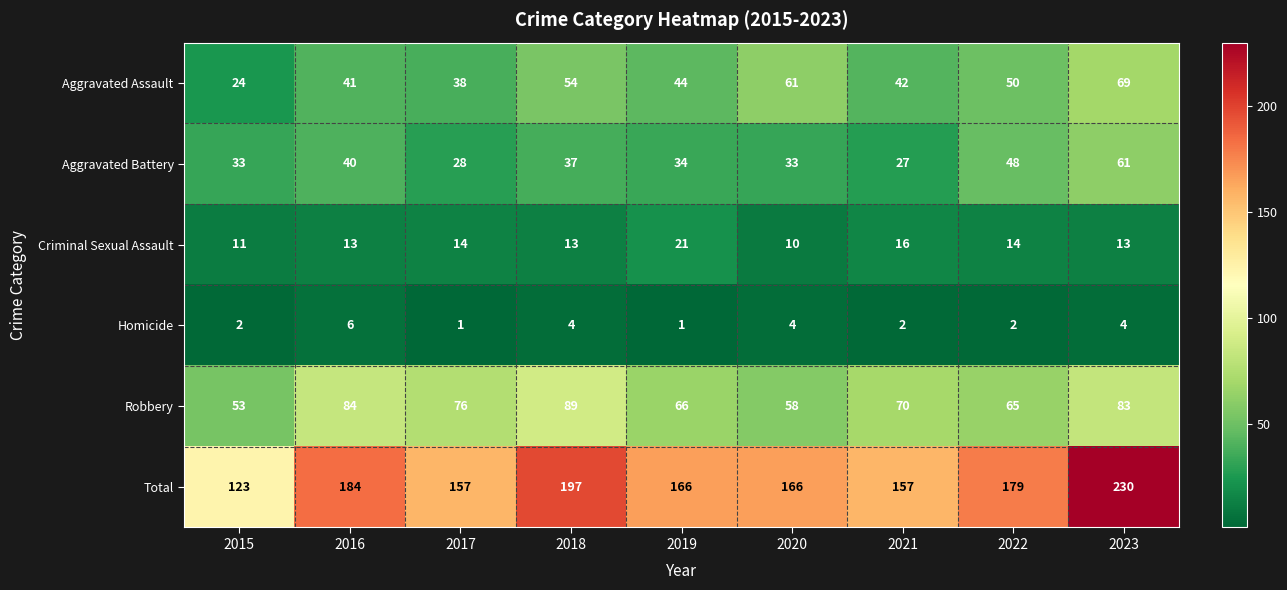

The value of Total at 2019 is 166. True or false?

True